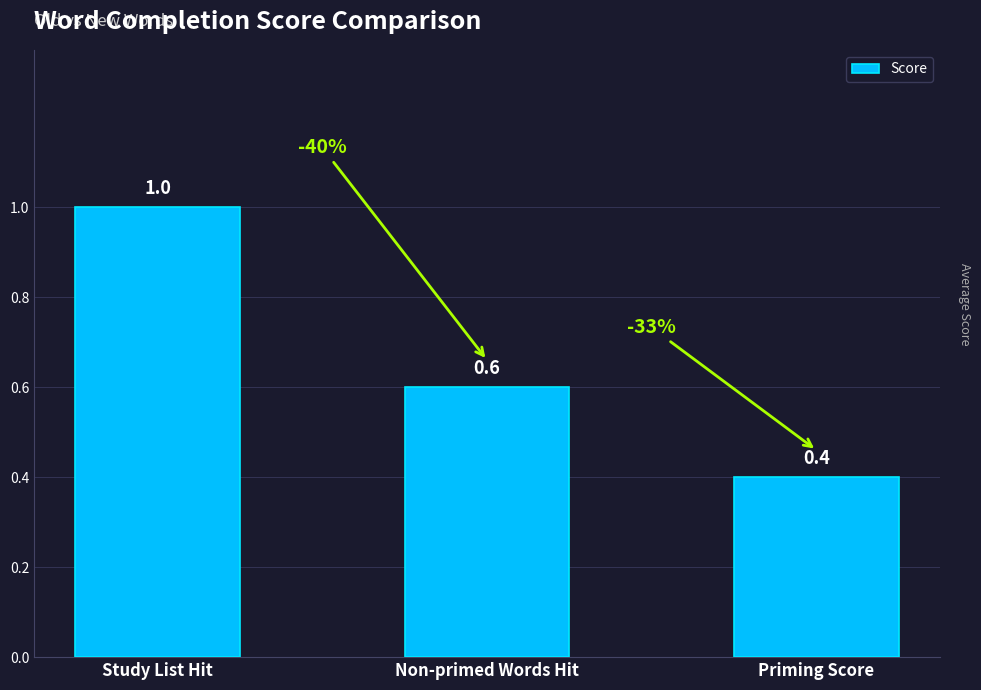

What is the label of the 2nd bar from the left?

Non-primed Words Hit